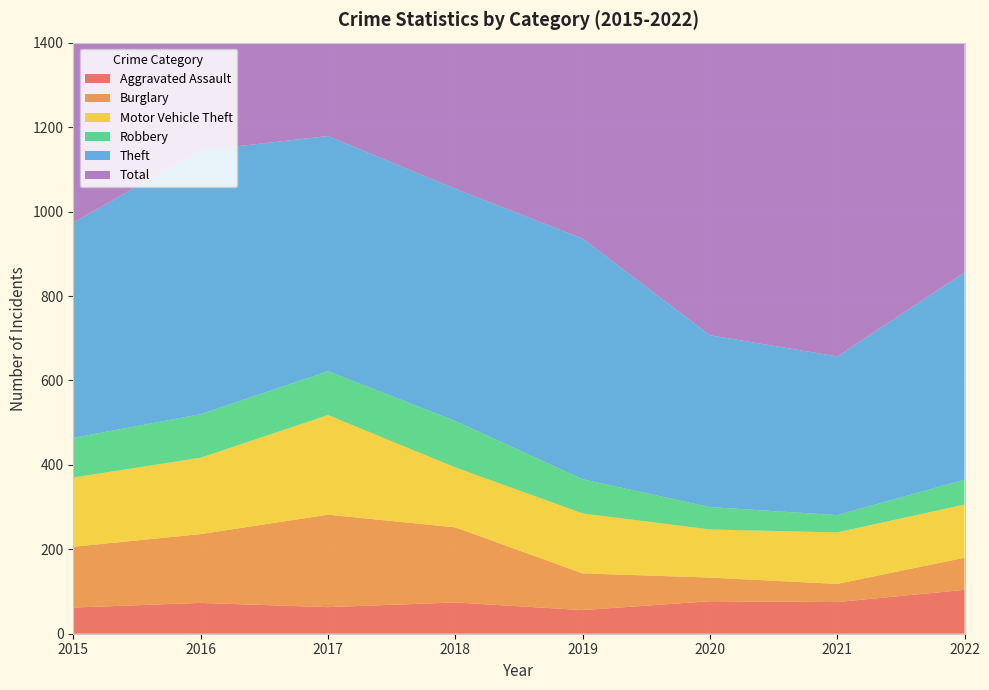

Reading left to right, extract all data points from this chart.

Aggravated Assault: 62	73	63	74	56	77	75	104
Burglary: 144	163	219	178	87	56	43	76
Motor Vehicle Theft: 164	181	236	142	142	114	122	126
Robbery: 94	103	104	110	81	53	41	59
Theft: 510	625	557	550	570	407	376	491
Total: 1072	1252	1273	1118	1031	810	747	938